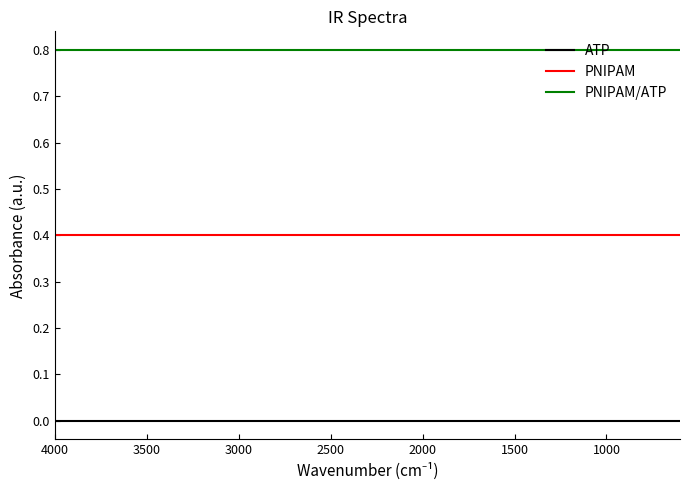

Which series has the largest range (max minus min)?

ATP